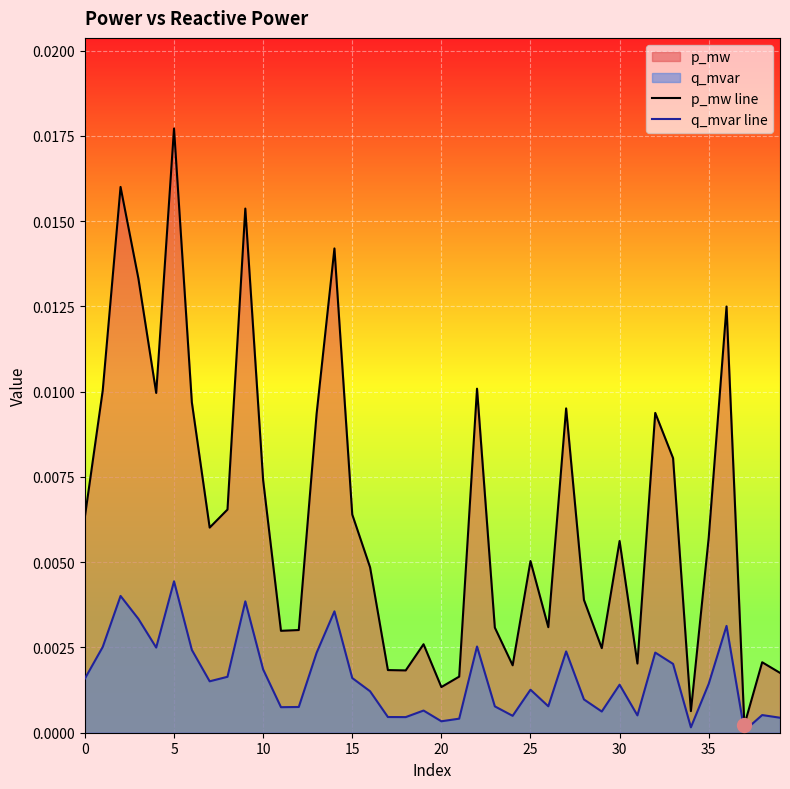

In q_mvar line, how many points are higher than both neighbors (excluding endpoints)?

12